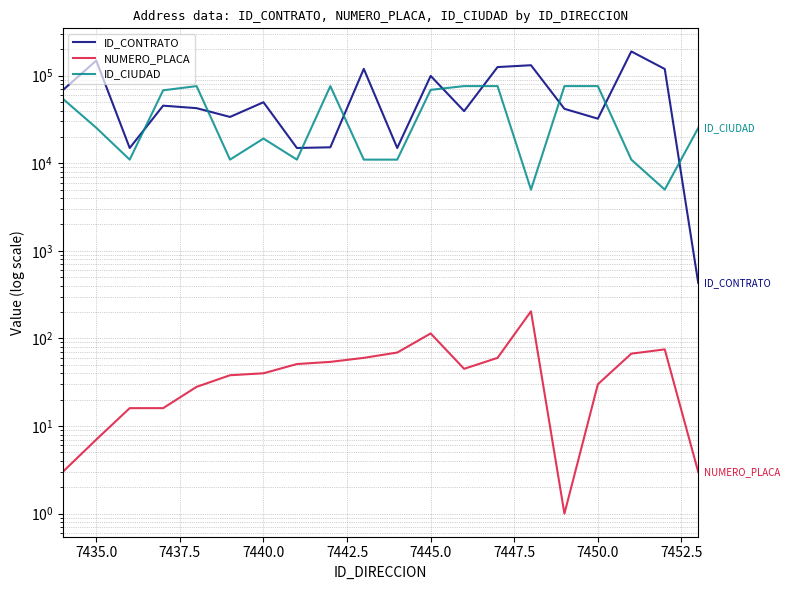

What is the label of the 19th point from the right?

7435.0